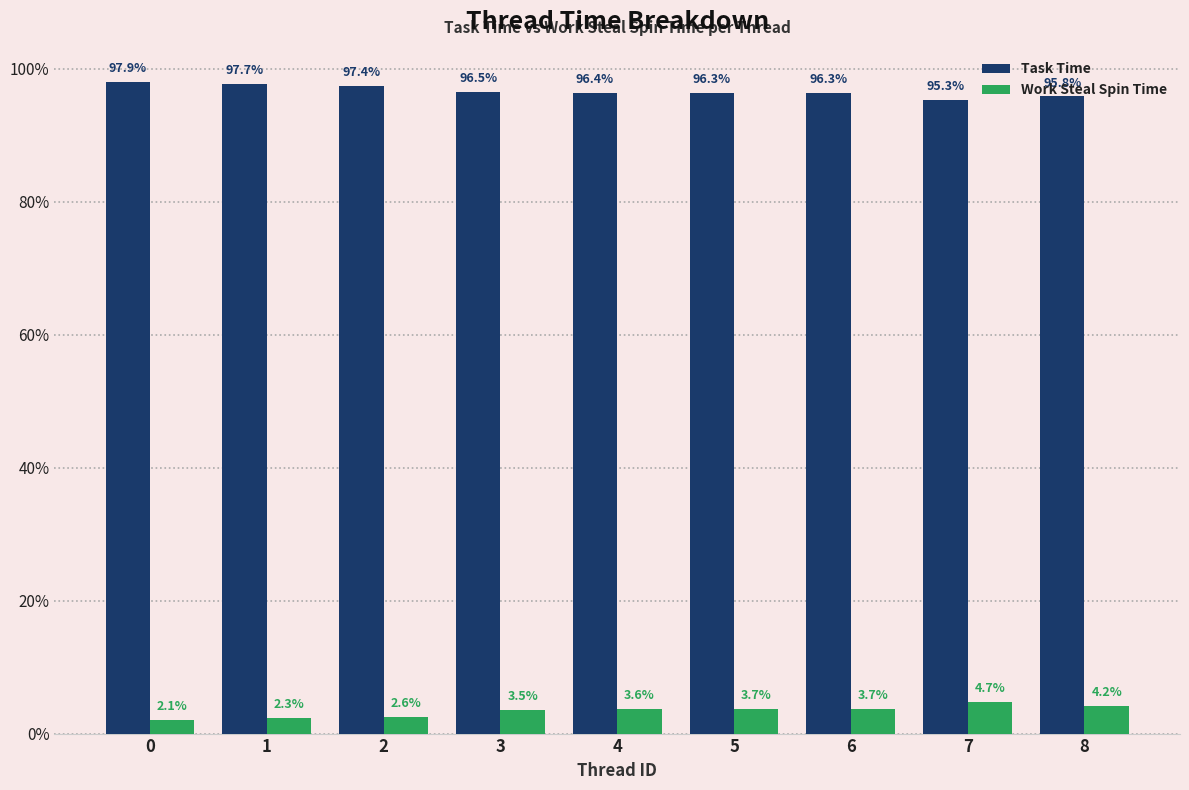

Does the chart contain stacked bars?

No